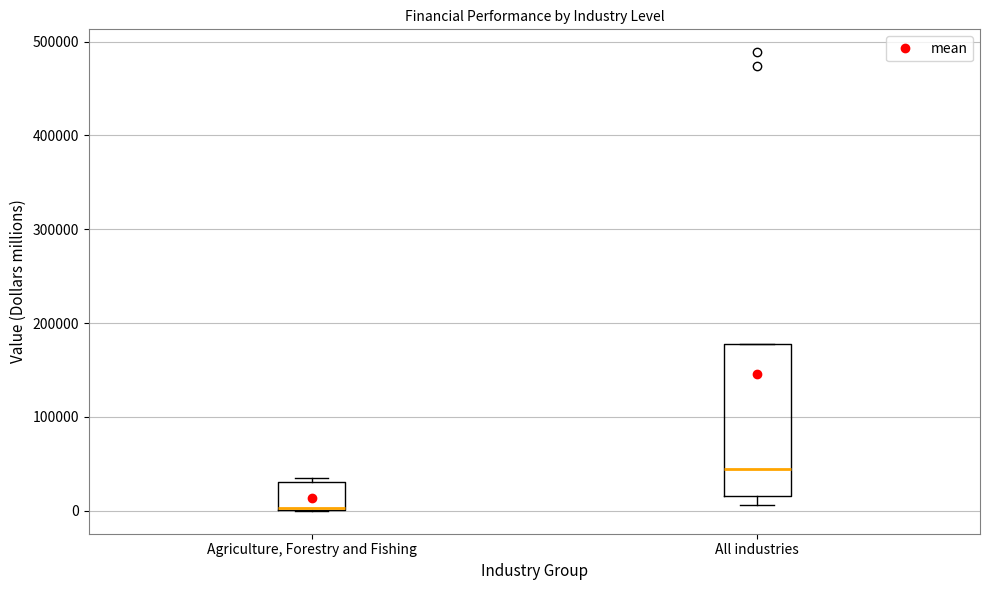

Reading left to right, transcribe this box plot: for each box, give where its median line is, the range the box spans, and where its two whiskers end, as read against the y-axis. The values are not printed on the chart, so give them approximately, as read against the axis.

Agriculture, Forestry and Fishing: median 0, box 0 to 30000, whiskers 0 to 30000 (just above the box's upper edge)
All industries: median 40000, box 20000 to 180000, whiskers 10000 to 180000